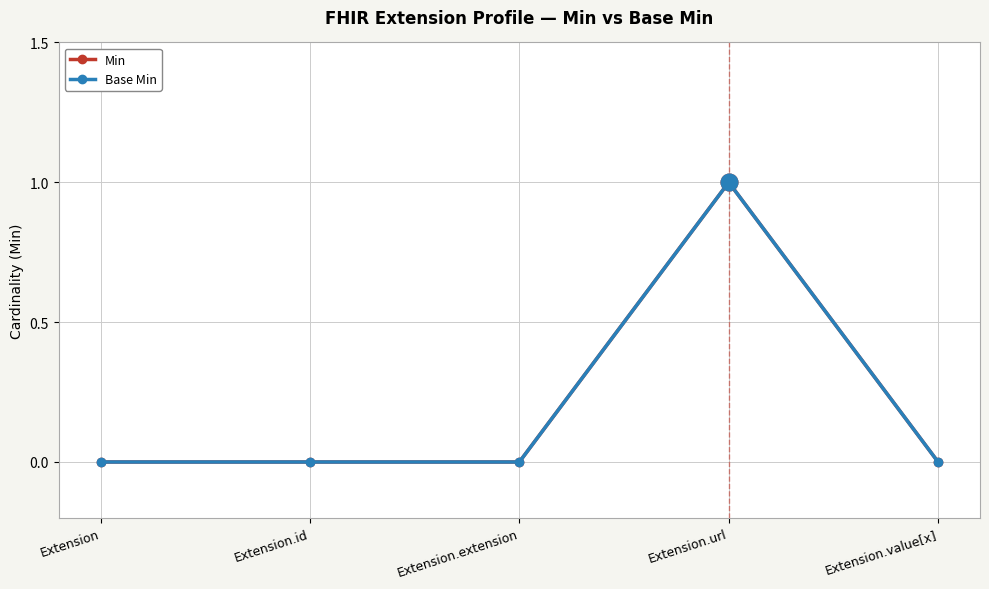

What is the maximum value for Min?

1